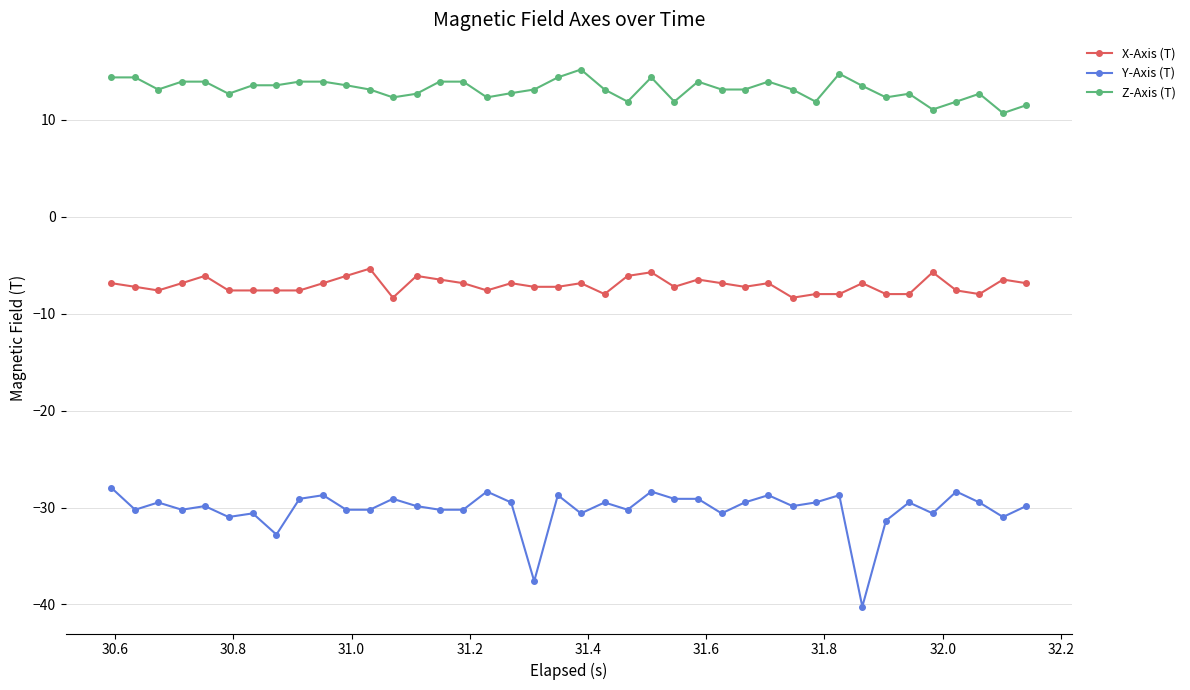

What is the value of the Z-Axis (T) point at the 24th from the left?

14.4